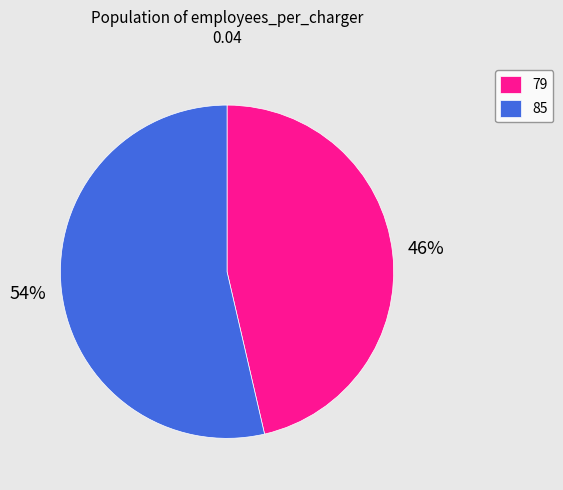

What is the smallest slice in the pie chart?

79